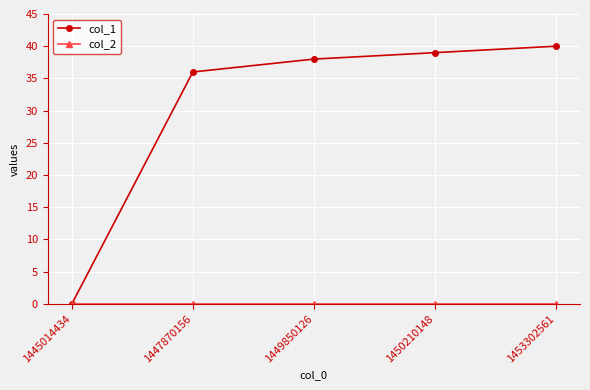

What is the spread (max minus min) of values at 1453302561?

40